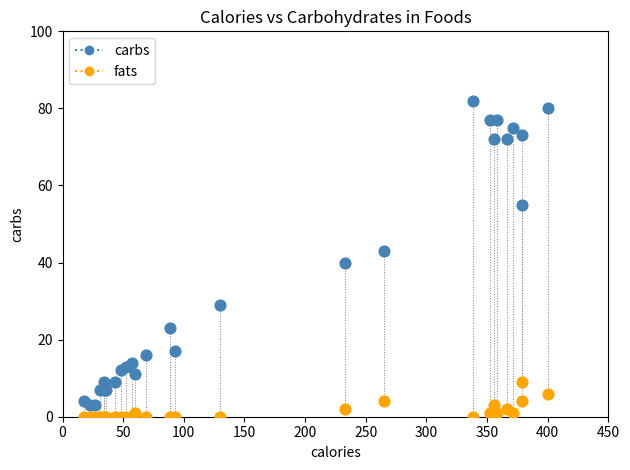

Which series has the widest spread of Y values?

carbs